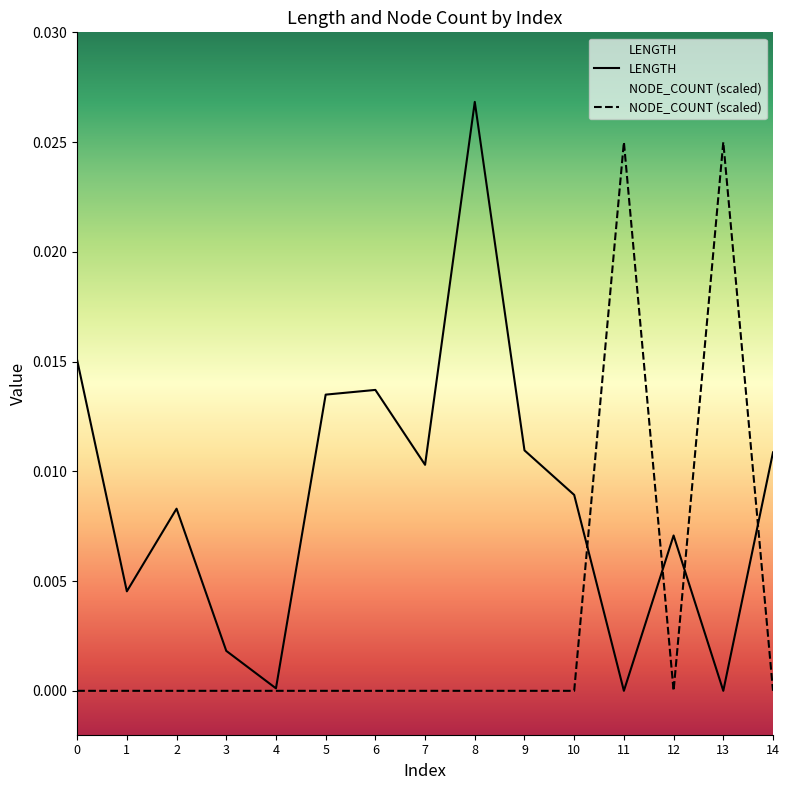

The NODE_COUNT (scaled) series shows 0.0 at 6. True or false?

True